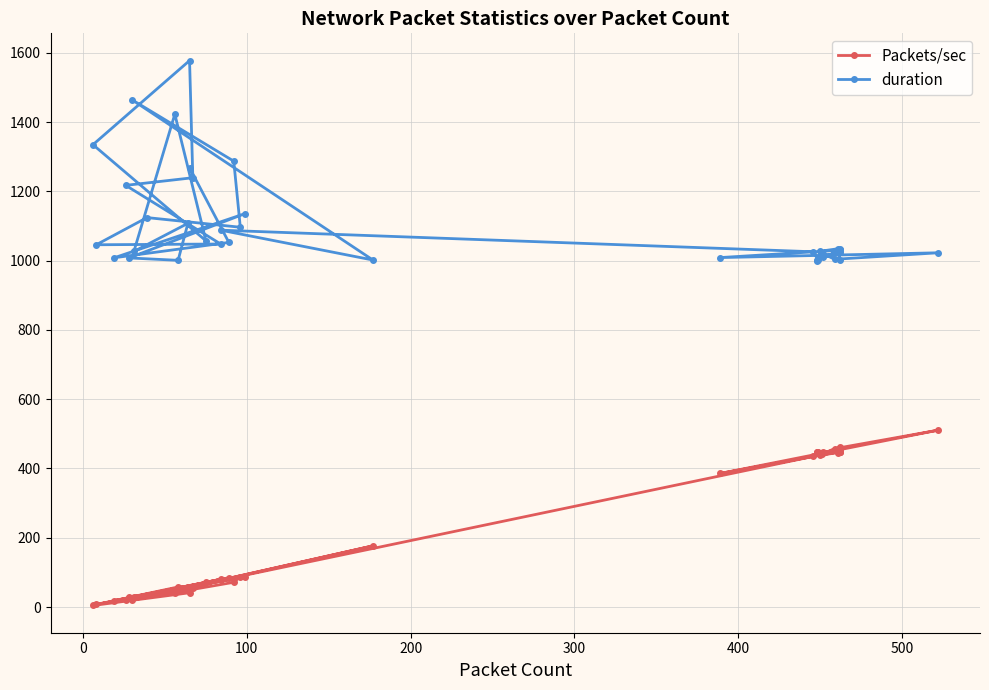

Reading left to right, transcribe all the data shown in this chart.

Packets/sec: 447.5	451.1	447.2	461.5	438.1	445.7	449.2	448.5	385.6	510.4	457.2	441.3	447.4	449.1	447.9	448.8	448.6	434.9	77.2	176.7	20.5	71.5	87.6	34.7	7.7	80.2	21.4	54.1	41.2	4.5	70.9	39.4	30.2	57.8	57.9	27.8	87.2	18.8	84.5	51.2
duration: 1010.1	1024.1	1033.1	1001.0	1027.1	1034.4	1028.4	1030.1	1008.9	1022.7	1003.9	1022.1	1001.3	1028.7	1000.2	1029.4	1001.0	1025.7	1088.0	1001.8	1464.0	1287.3	1096.5	1124.3	1045.9	1048.0	1217.4	1239.4	1577.6	1334.8	1057.4	1422.9	1026.6	1107.8	1001.0	1007.9	1136.0	1008.4	1052.7	1268.2